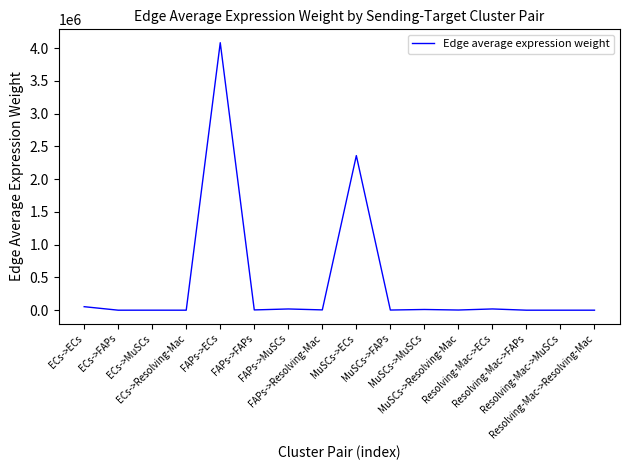

What is the difference between the maximum and minimum values?

4082268.6